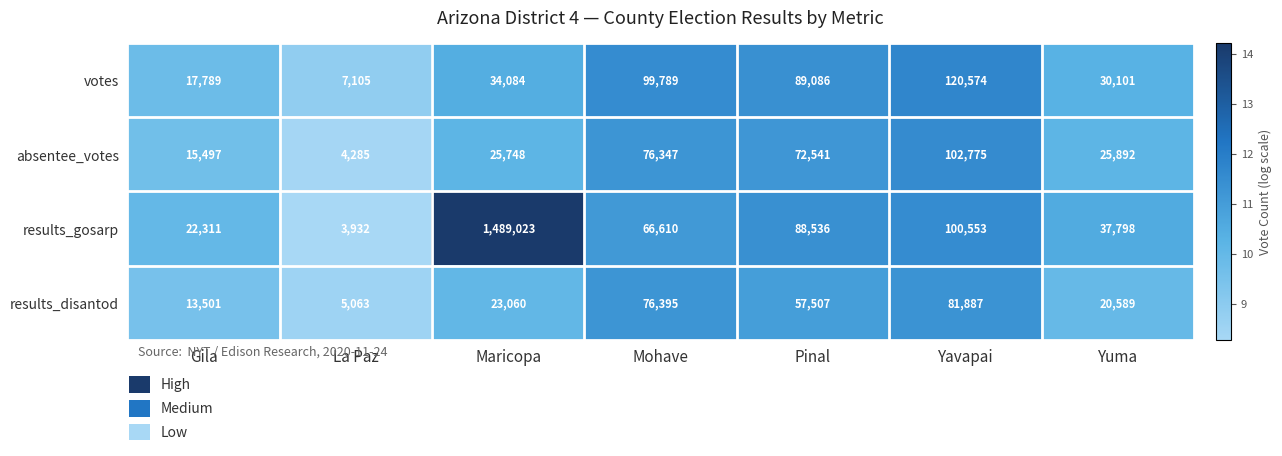

Which category has the lowest value across all series?

La Paz